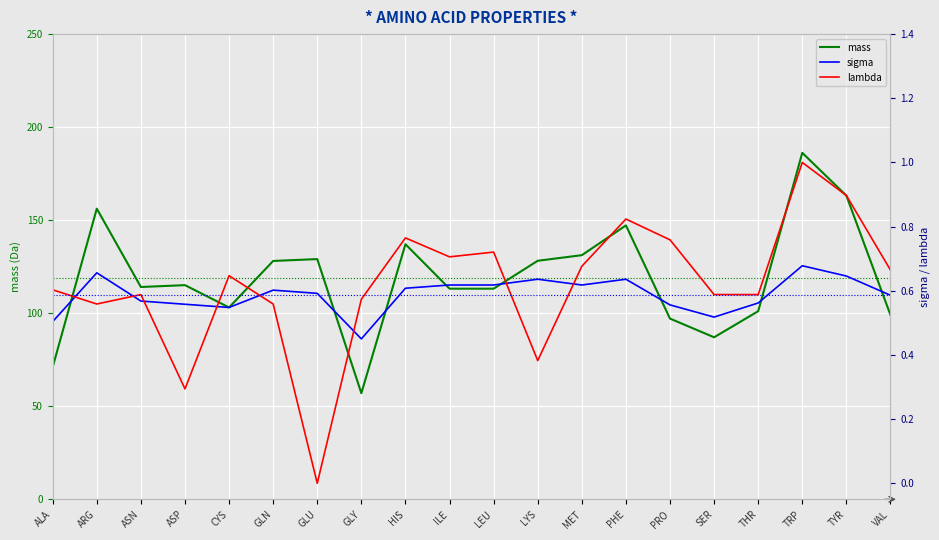

At which label does lambda reach its minimum?

GLU